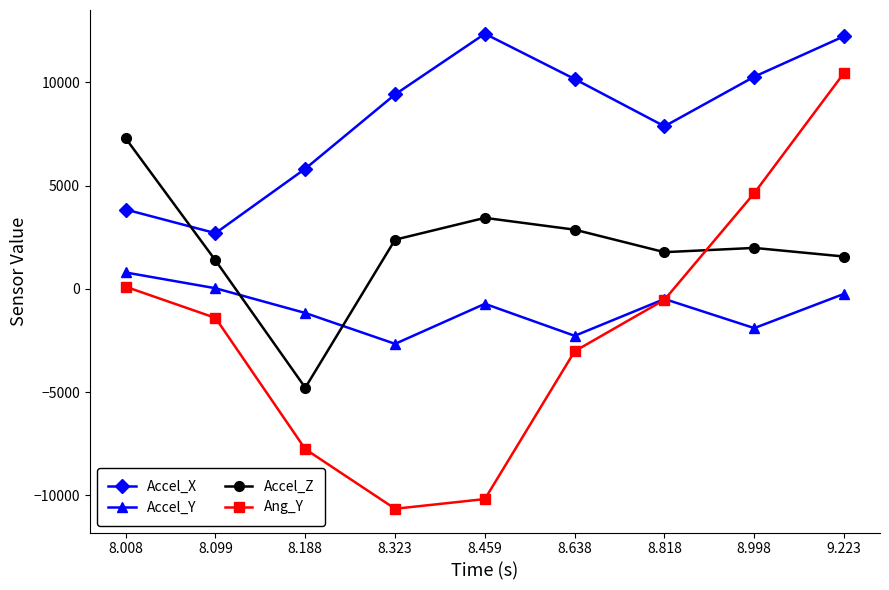

How many values in Accel_Z are below zero?

1